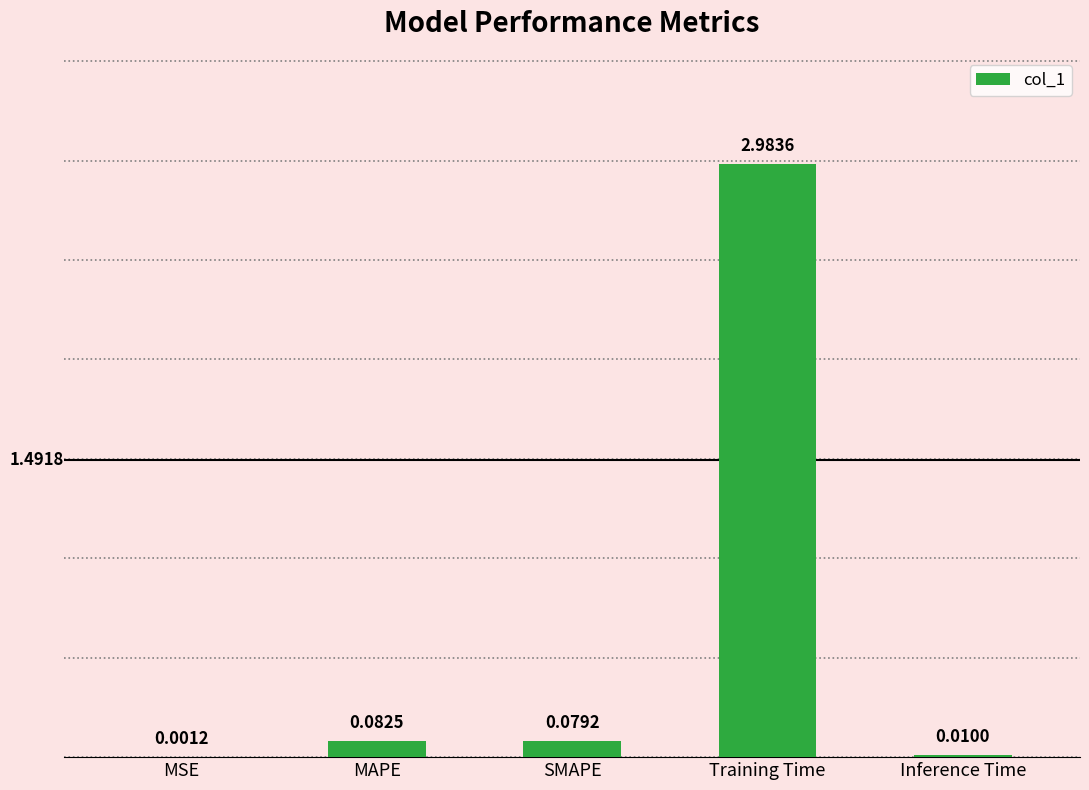

What is the sum of the values at MAPE and Training Time?

3.1